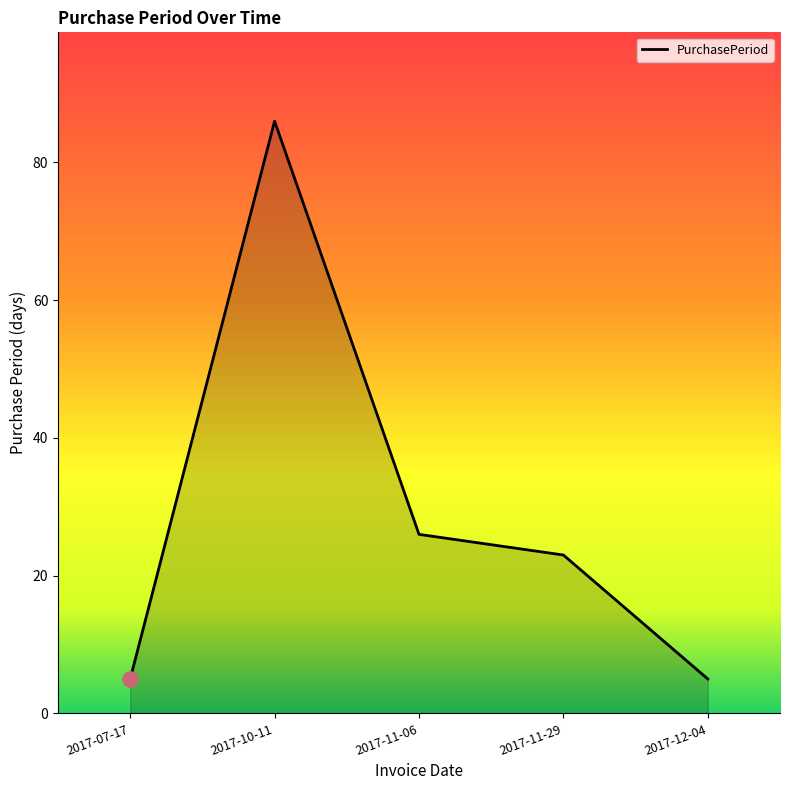

What is the change in value from 2017-11-06 to 2017-11-29?

-3